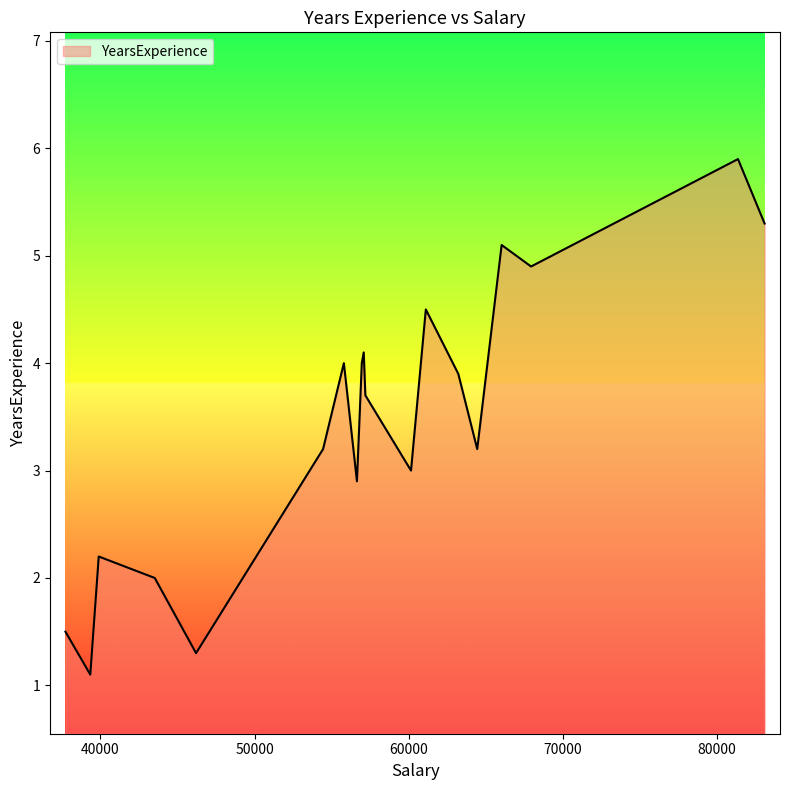

What is the greatest value displayed?

5.9